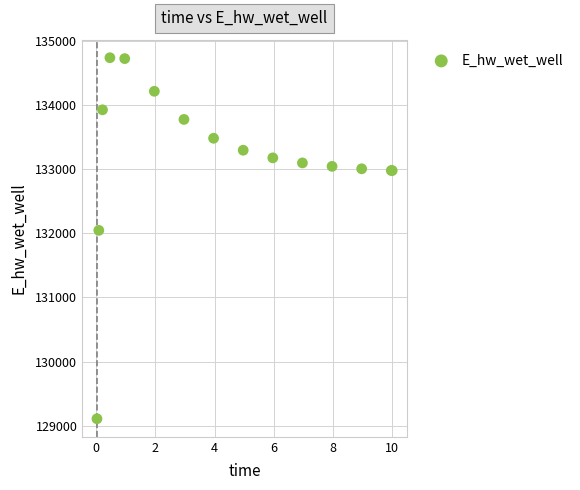

What Y value in the scatter plot is closest to 131922?

132044.9